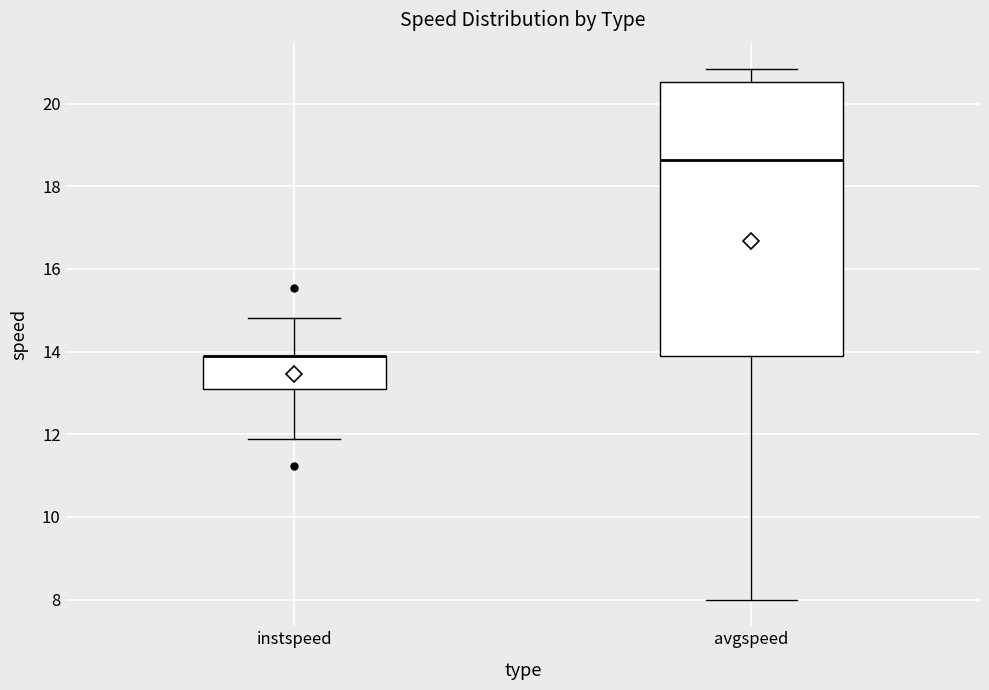

Where does the upper whisker of the box for instspeed end on the y-axis? The values are not printed on the chart, so give them approximately, as read against the axis.

14.8